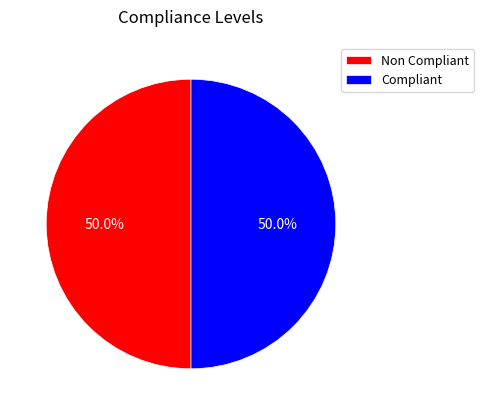

Count the number of slices in the pie.

2